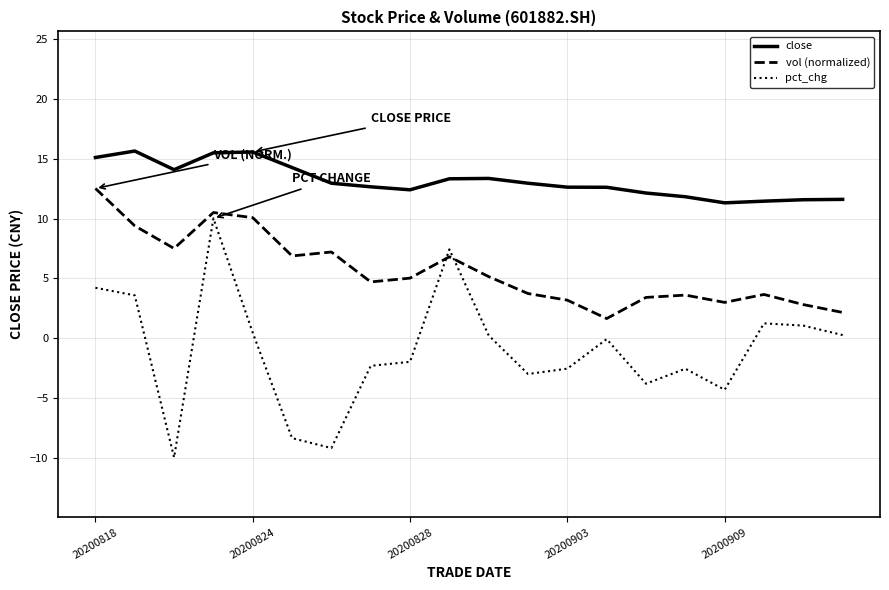

Rank the series by their average value, from lowest to highest.

pct_chg, vol (normalized), close